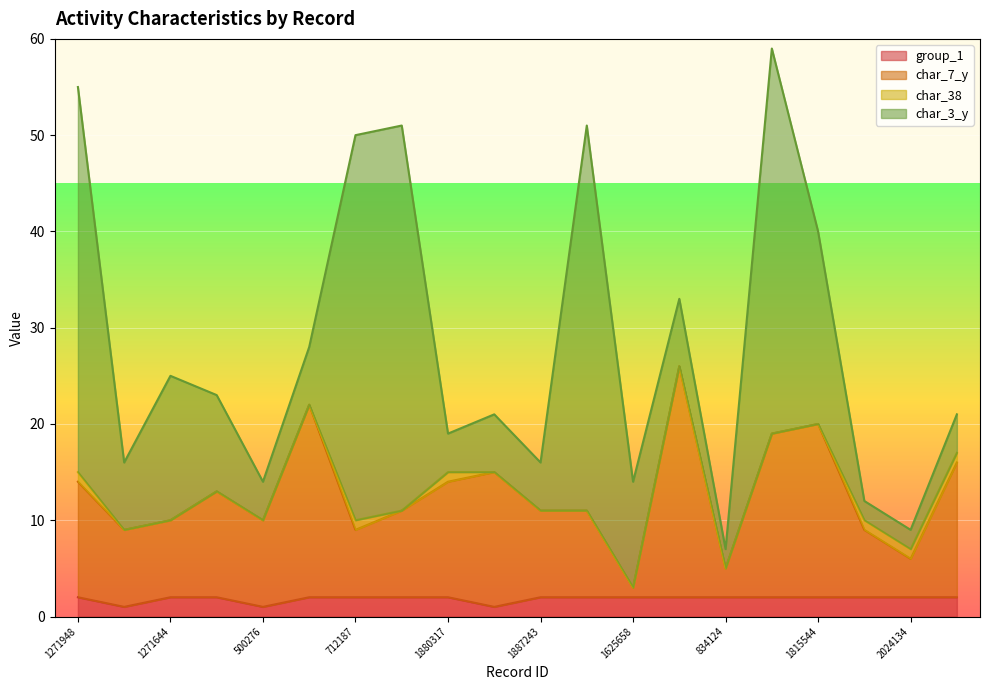

Where is the first local minimum for char_7_y?

1289649